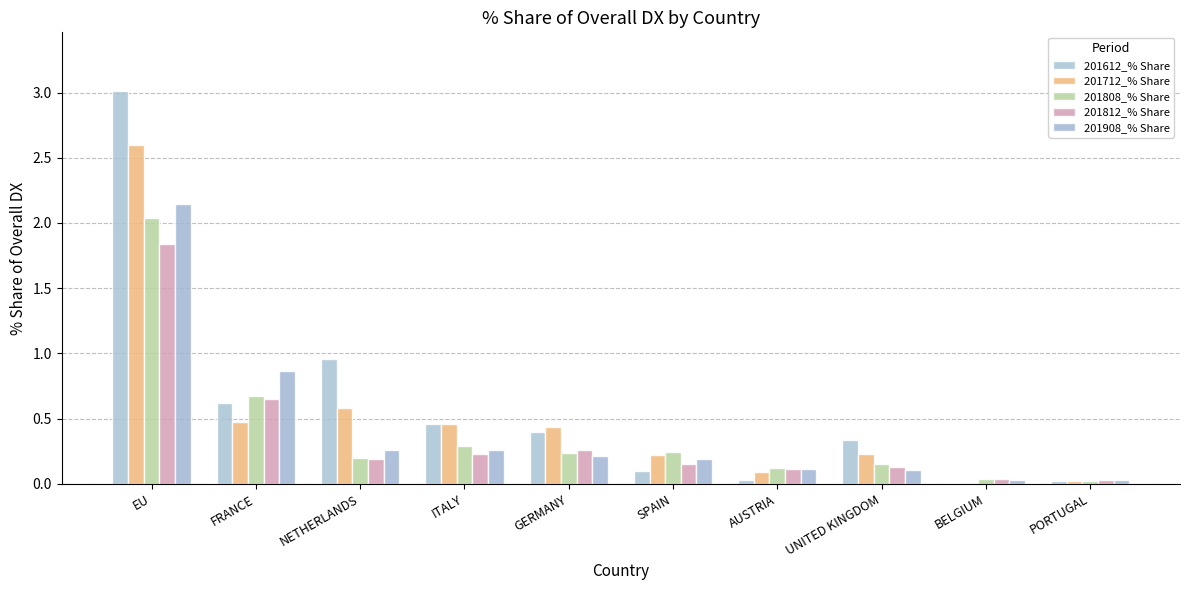

Between SPAIN and UNITED KINGDOM, which series saw the biggest shift?

201612_% Share